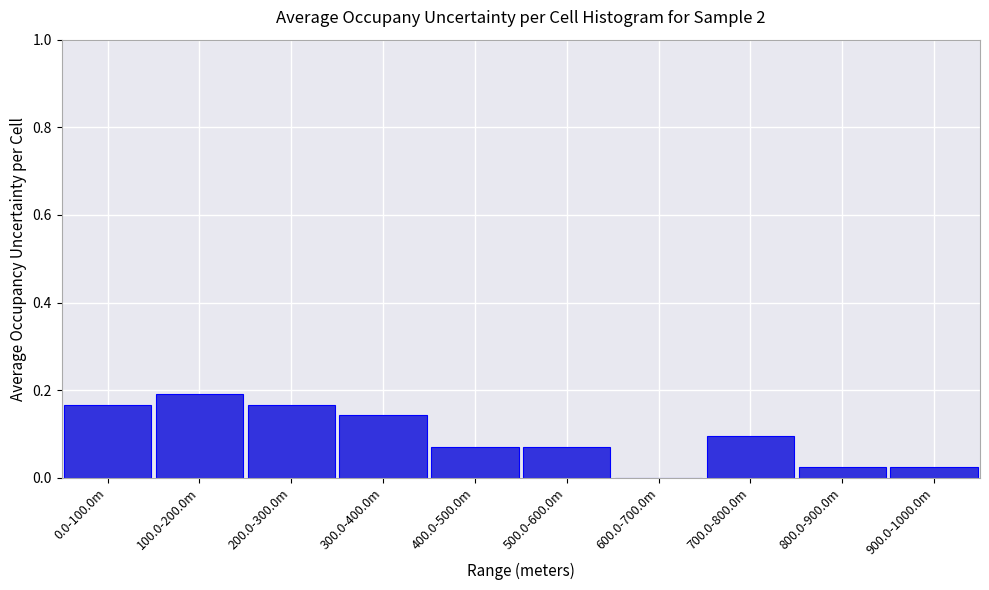

Which label corresponds to the largest value in the chart?

100.0-200.0m